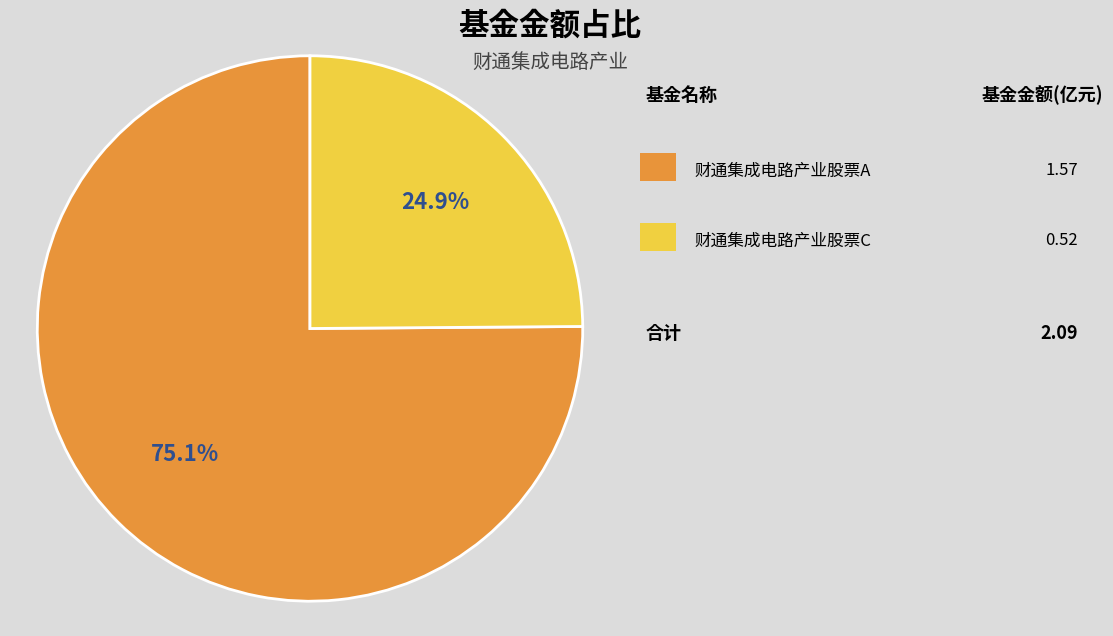

How many segments does this pie chart have?

2